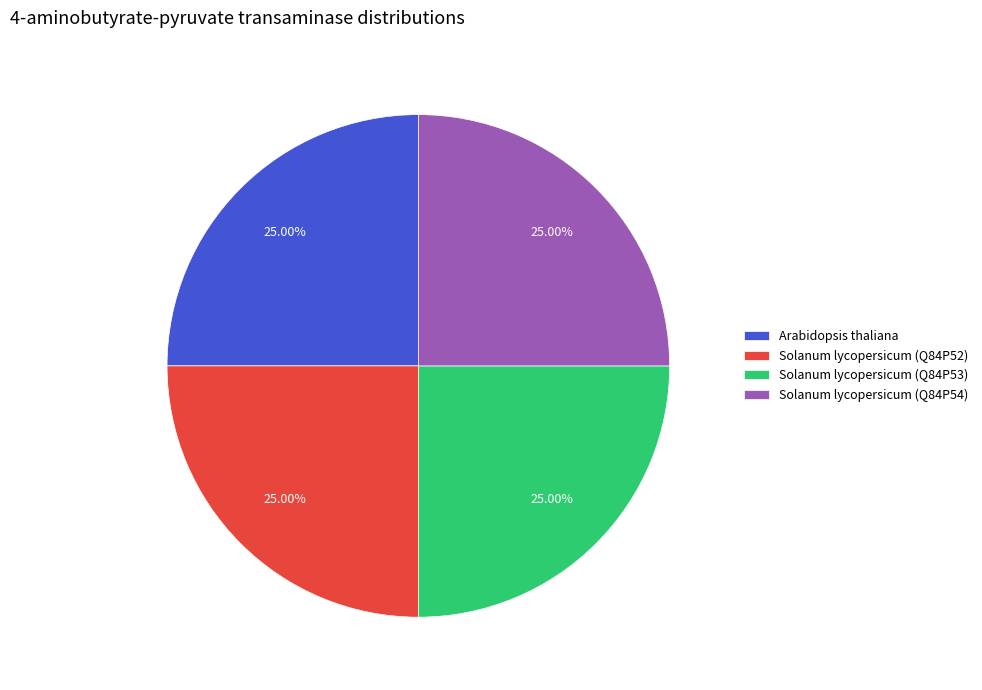

Count the number of slices in the pie.

4